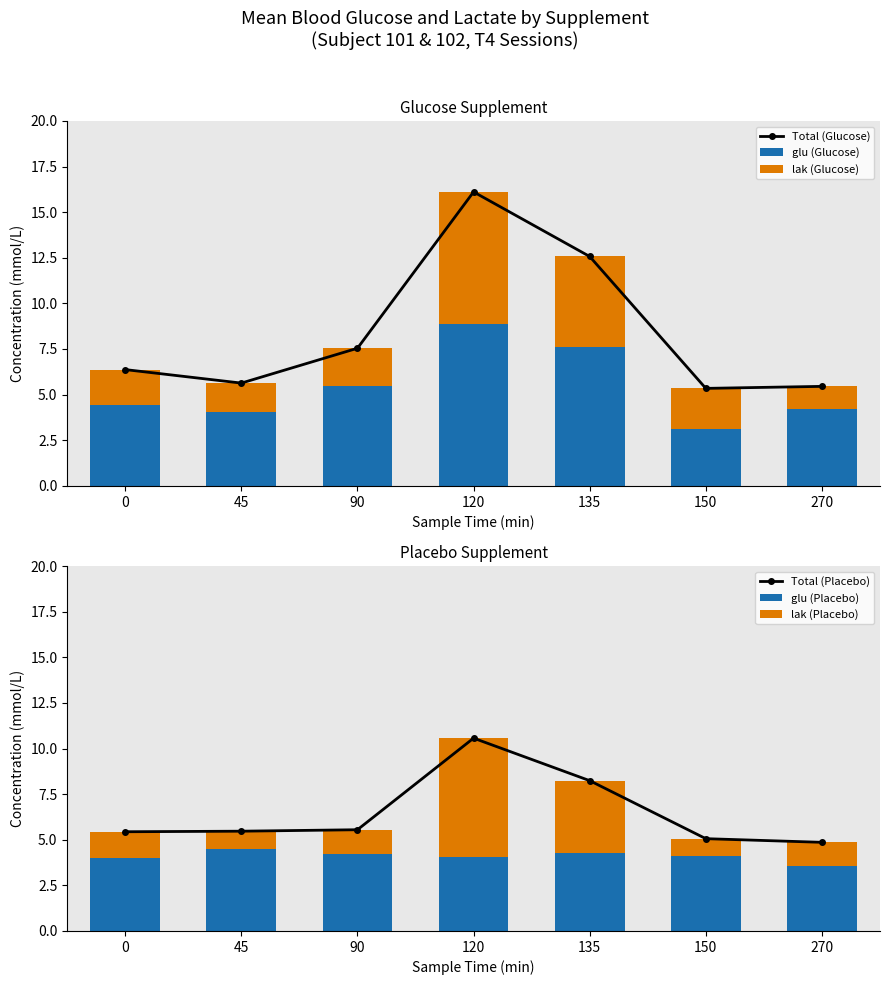

Reading left to right, list all the values displayed in this chart.

Total (Glucose): 6.4	5.6	7.5	16.1	12.6	5.3	5.5
glu (Glucose): 4.4	4.1	5.5	8.9	7.6	3.1	4.2
lak (Glucose): 1.9	1.6	2.1	7.2	5.0	2.2	1.2
Total (Placebo): 5.4	5.5	5.6	10.6	8.2	5.1	4.9
glu (Placebo): 4.0	4.5	4.2	4.0	4.3	4.1	3.6
lak (Placebo): 1.5	1.0	1.3	6.5	4.0	0.9	1.3